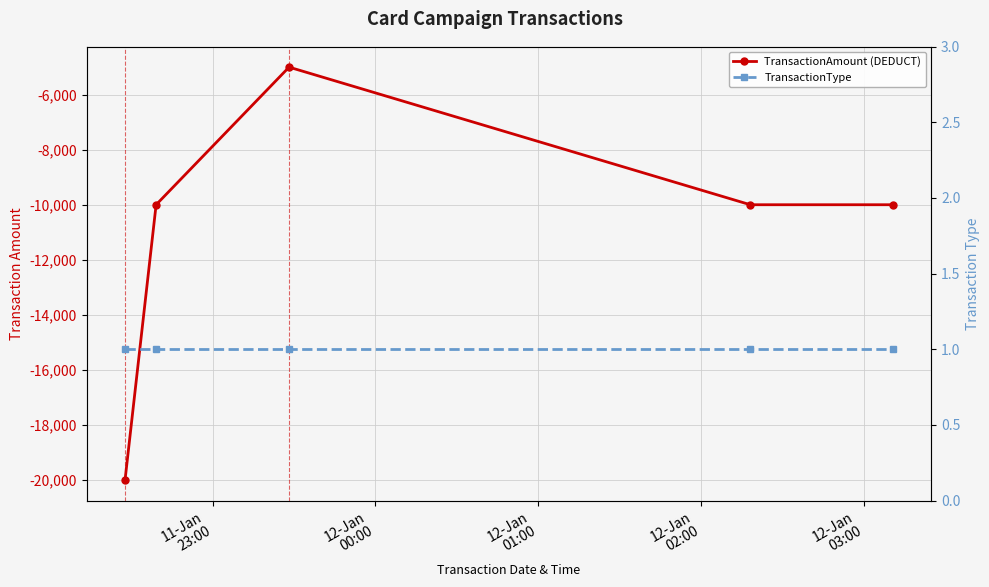

What is the label of the 4th point from the left?

12-Jan
02:00